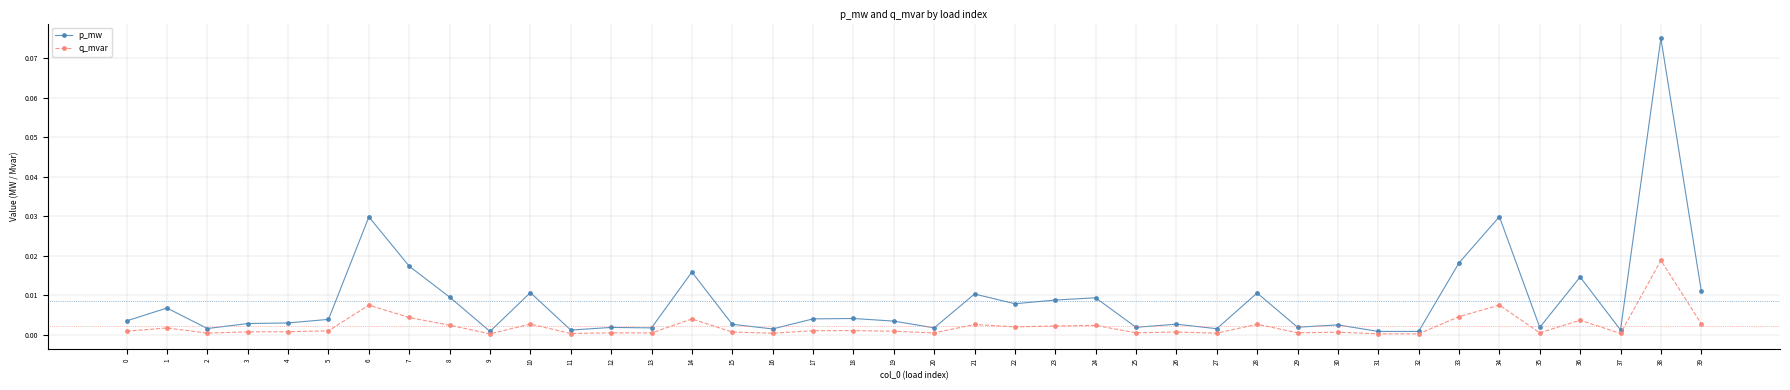

The value of p_mw at 32 is 0.0. True or false?

True